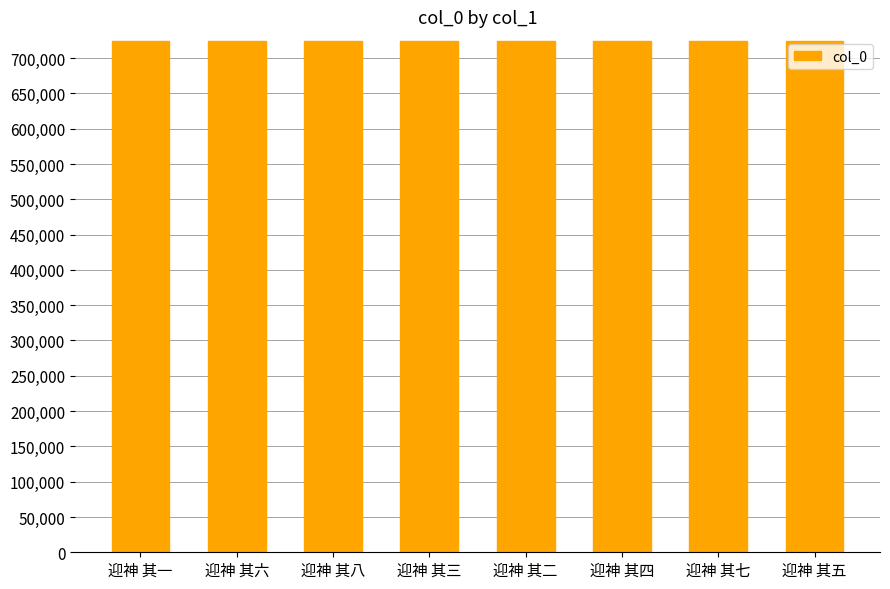

What value does the data have at 迎神 其一?

724006